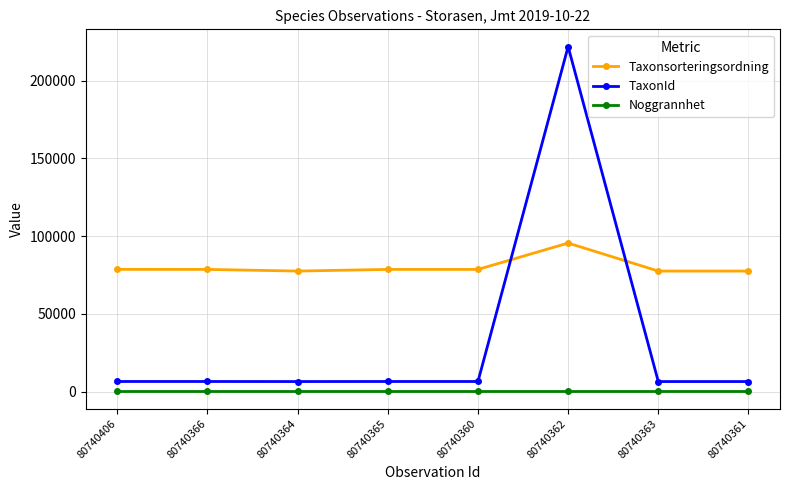

At which label does TaxonId reach its peak?

80740362